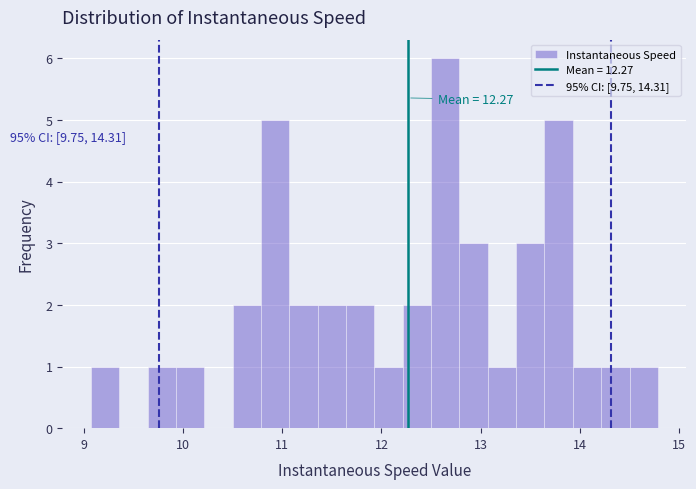

Around what value on the x-axis is the tallest bar? Give the approximate position of its centre, as read against the axis.

12.6